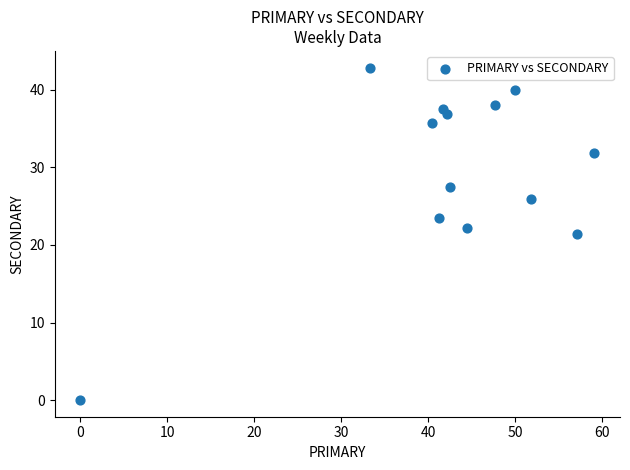

What is the range of X values (max minus min)?

59.1